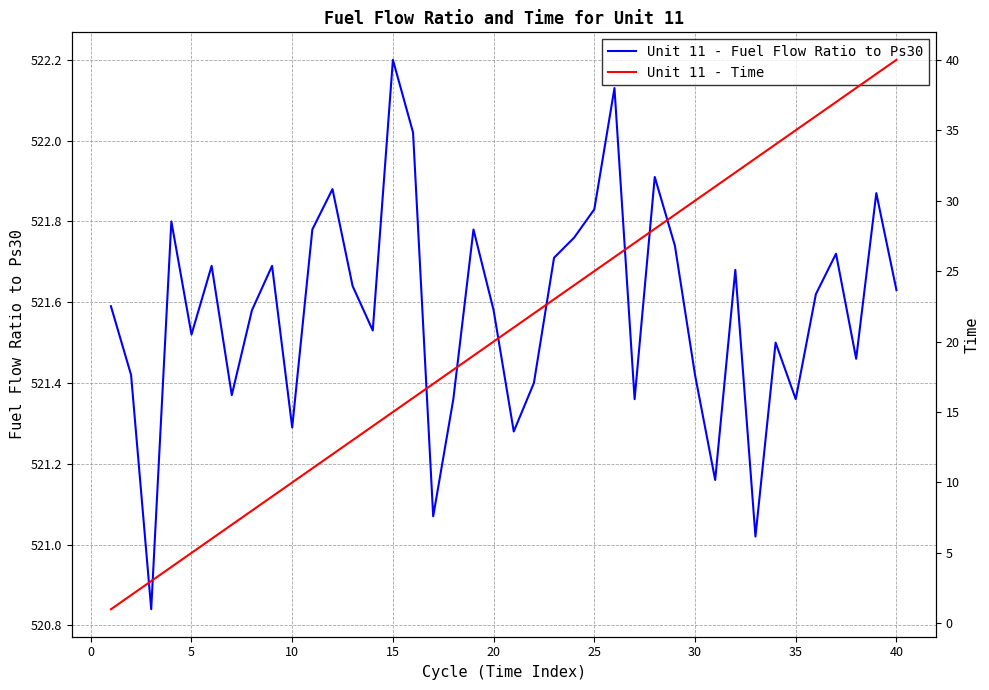

What is the average value of the Unit 11 - Fuel Flow Ratio to Ps30 series?

521.6